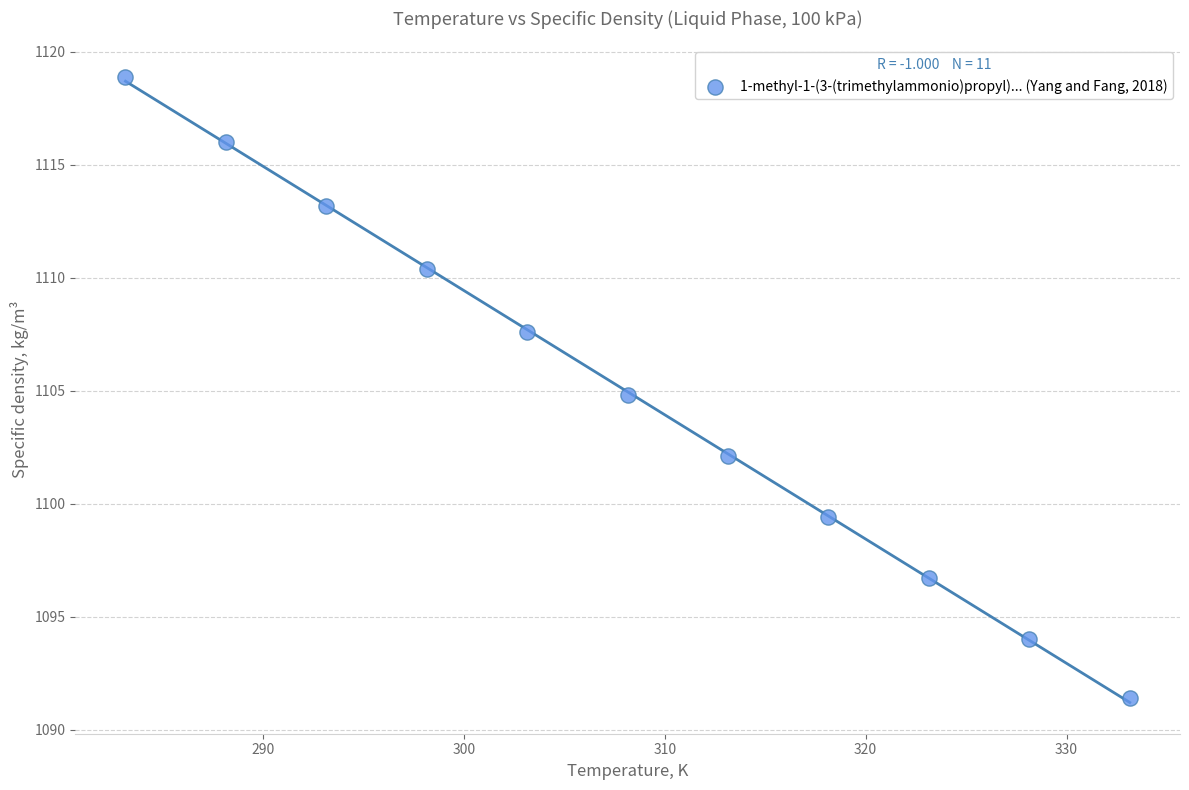

What is the range of Y values (max minus min)?

27.5